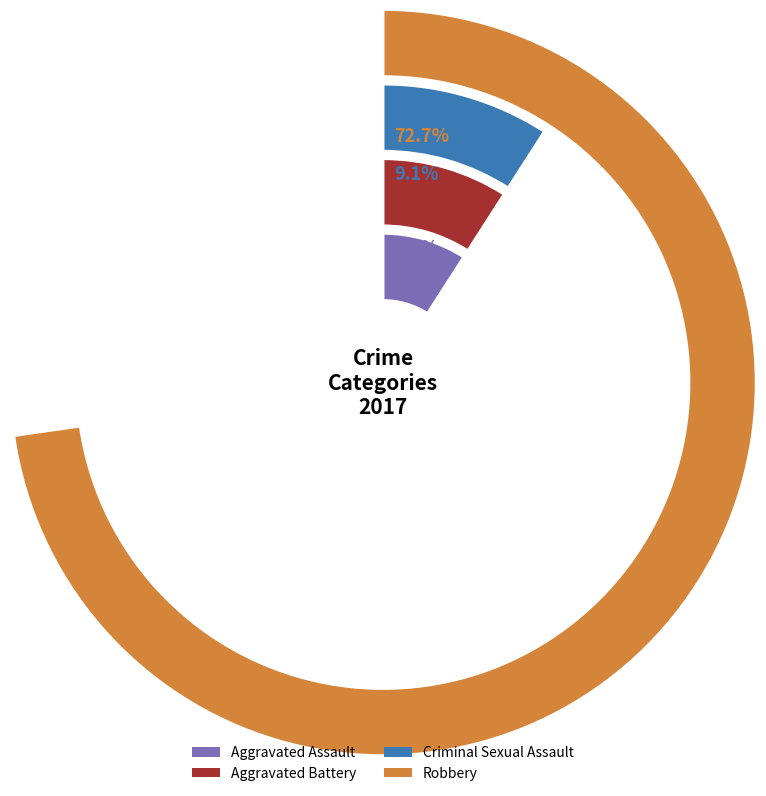

What portion of the pie excludes Criminal Sexual Assault?

90.9%